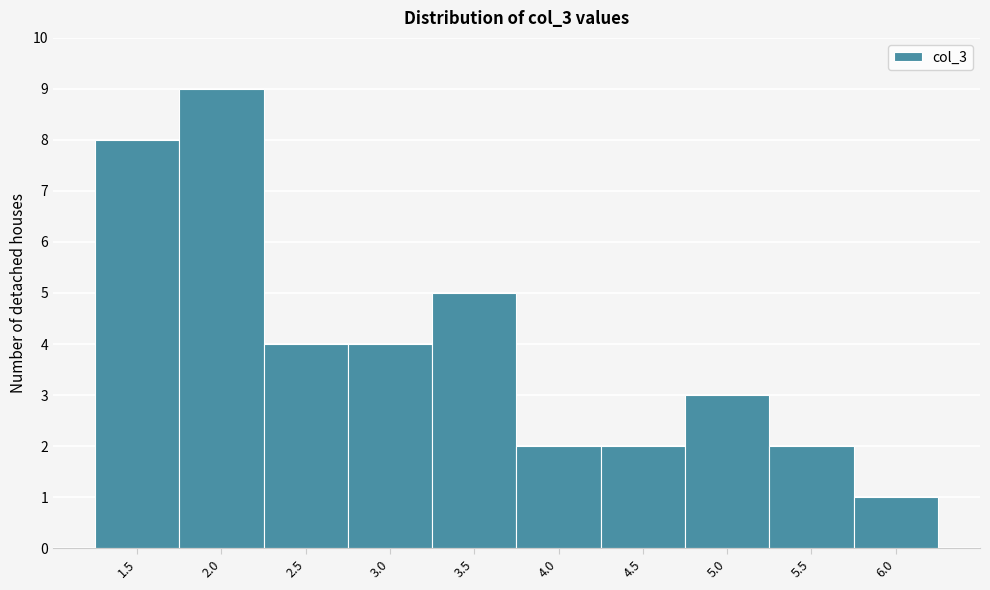

Reading right to left, transcribe all the data shown in this chart.

1	2	3	2	2	5	4	4	9	8